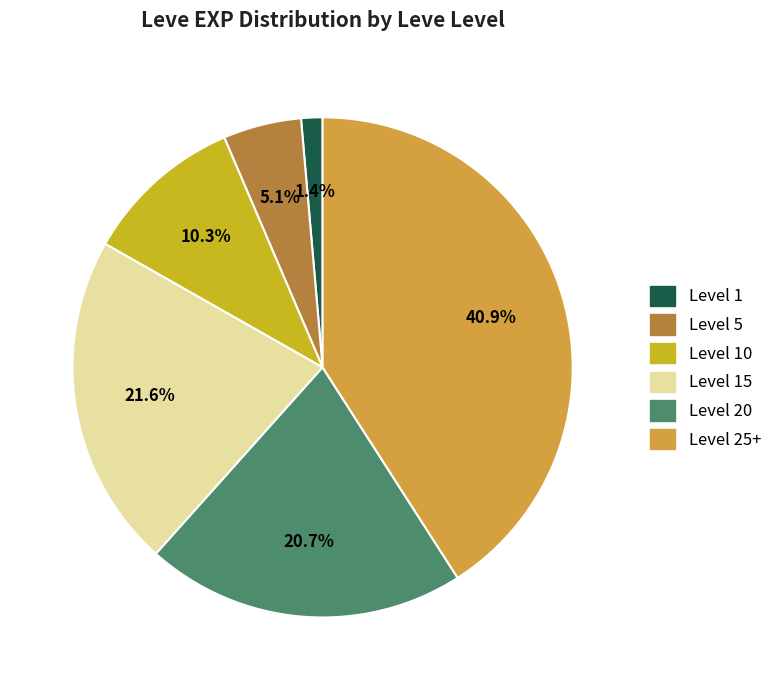

Rank the categories by value from lowest to highest.

Level 1, Level 5, Level 10, Level 20, Level 15, Level 25+